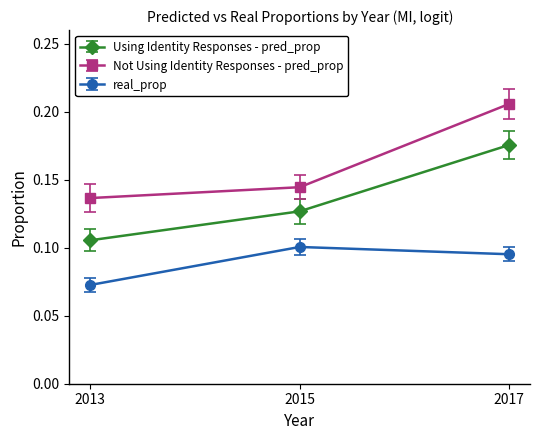

Is it true that Not Using Identity Responses - pred_prop equals 0.3 at 2017?

False